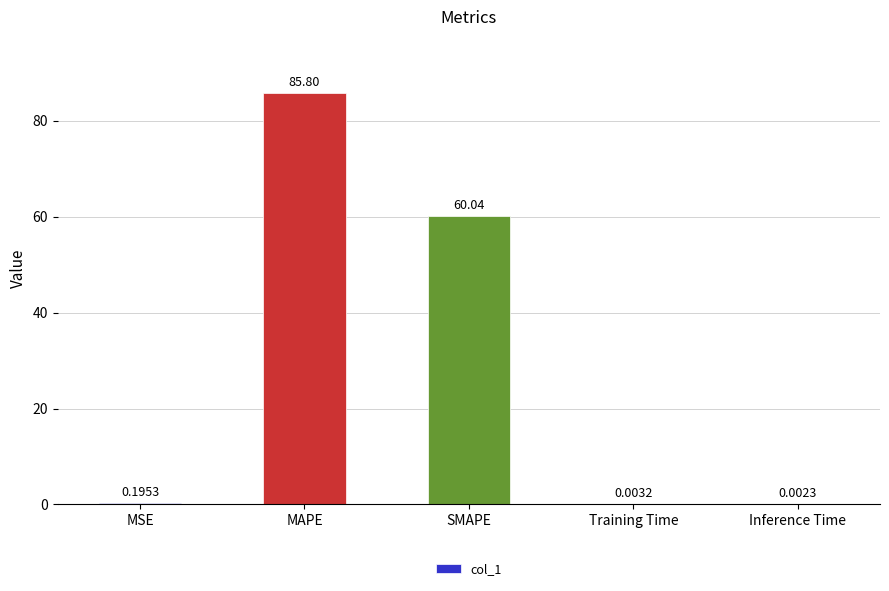

What is the sum of all values?

146.0